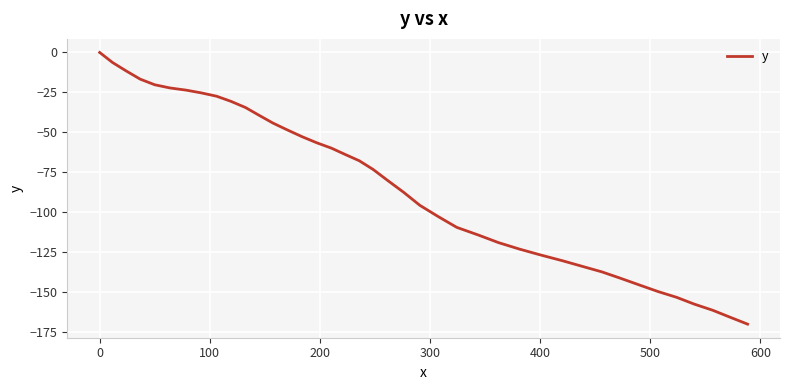

What is the difference between the maximum and minimum values?

170.1